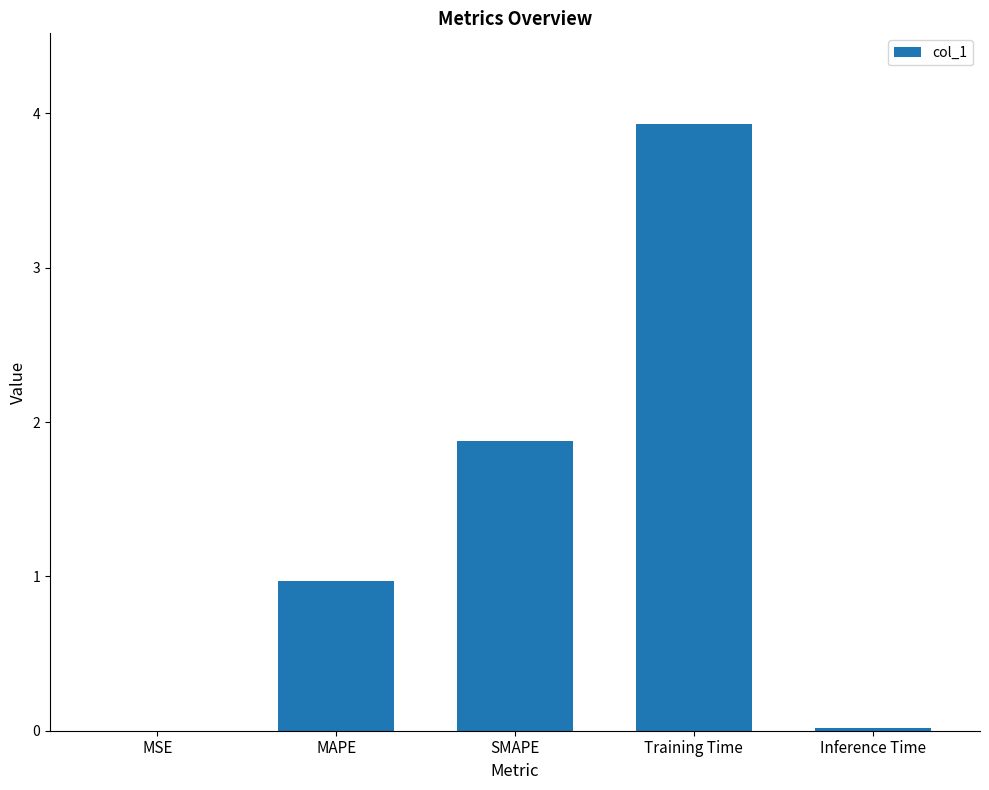

What is the sum of all values?

6.8